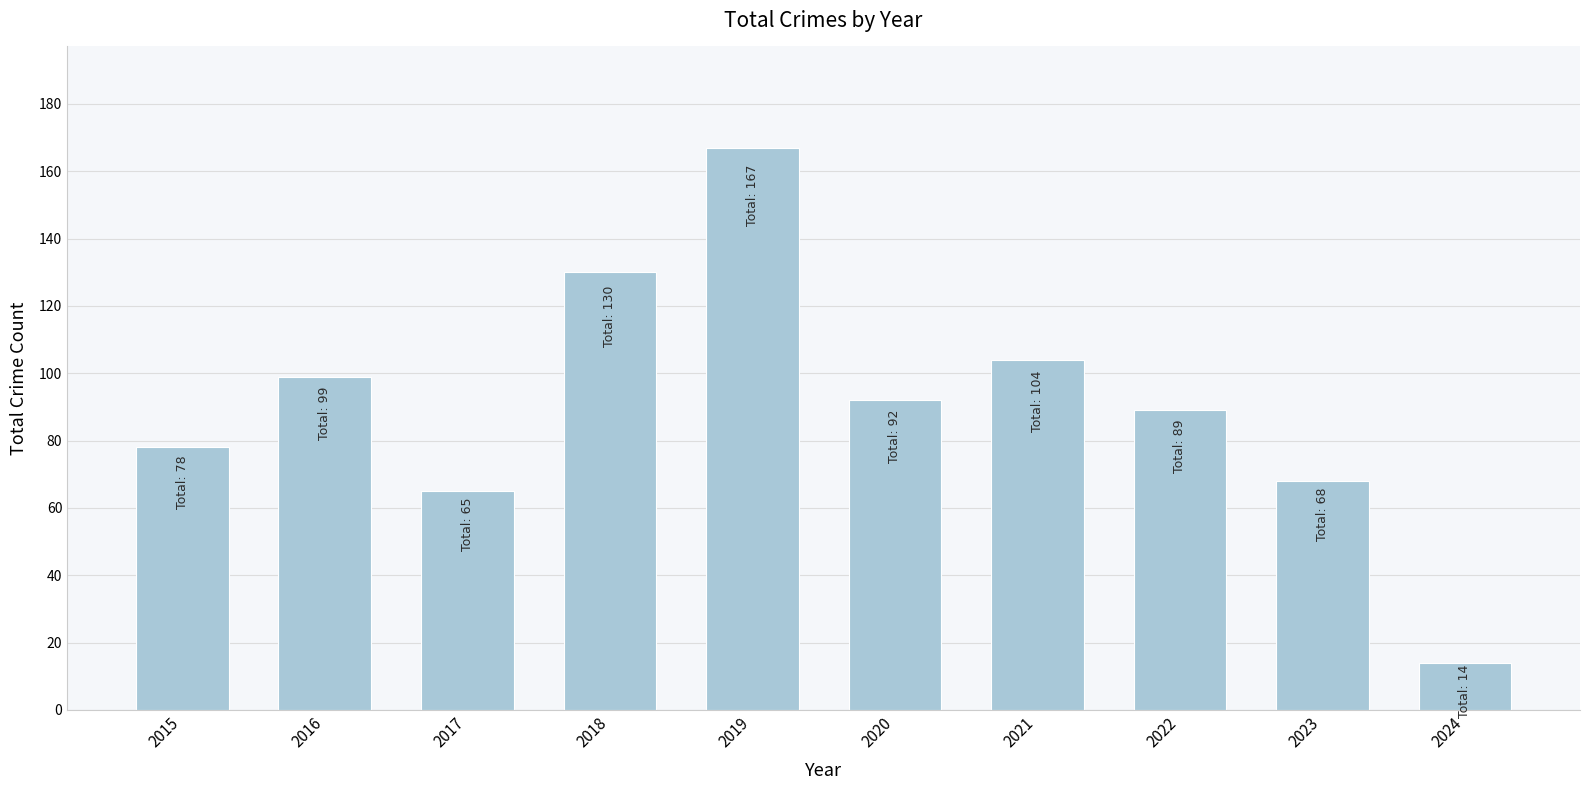

What is the value of the 5th bar from the left?

167